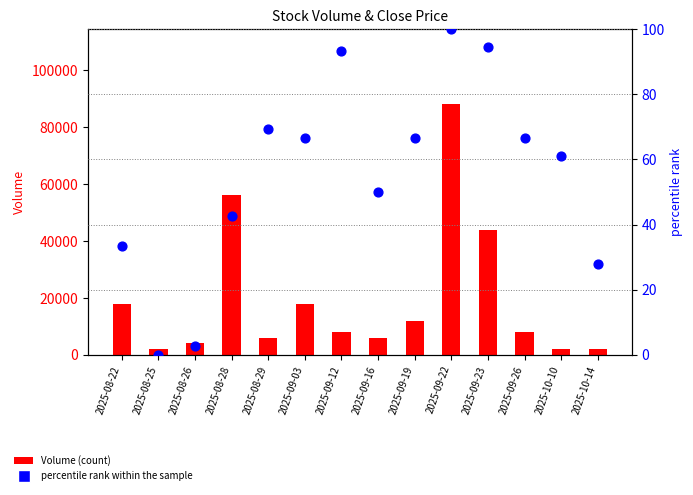

Is the value of percentile rank within the sample at 2025-09-26 greater than the value of Volume at 2025-09-16?

No